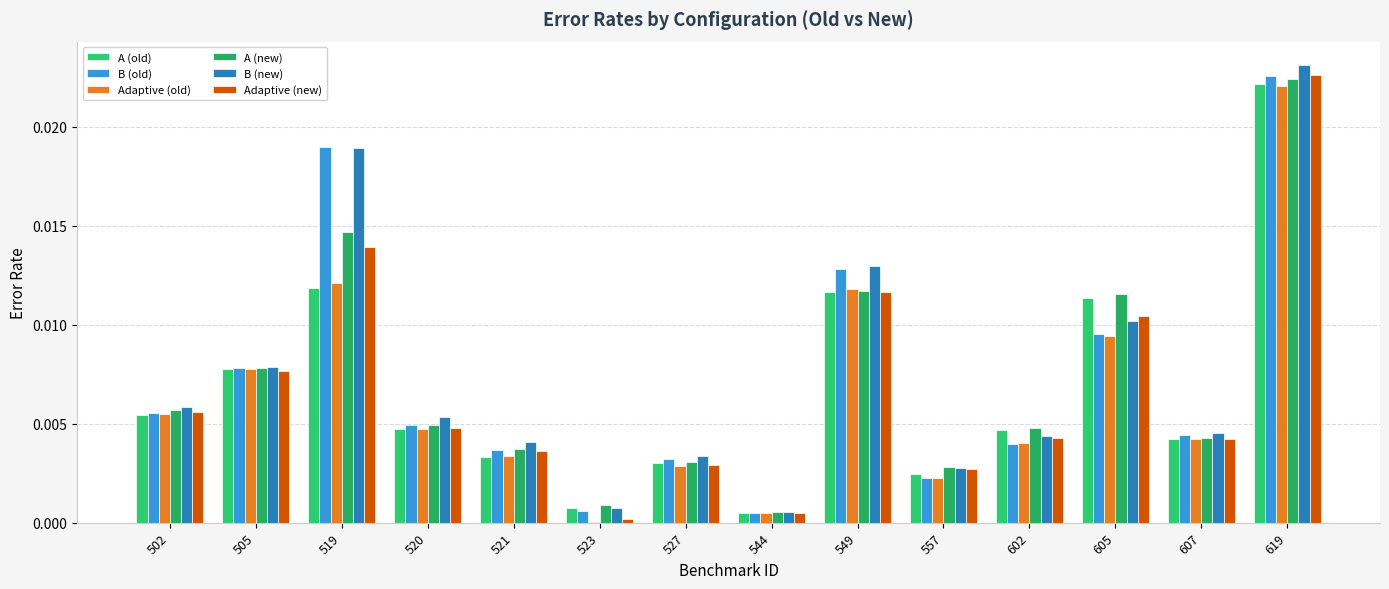

Are the bars horizontal?

No